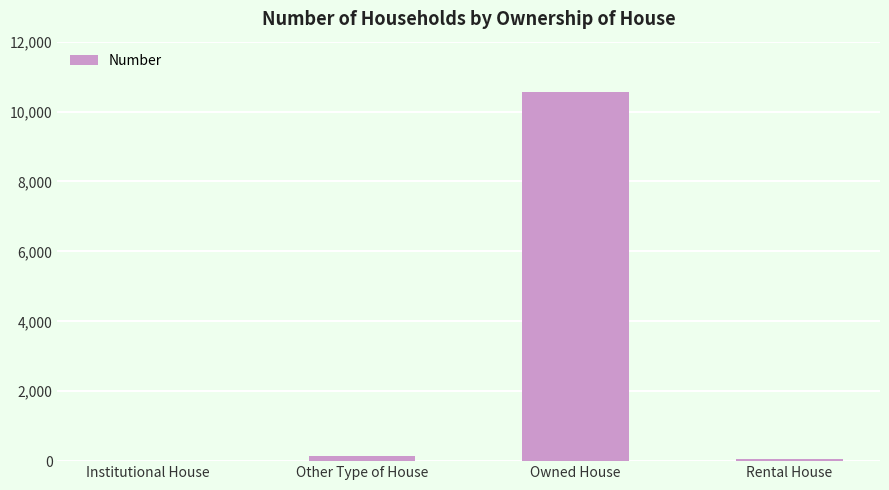

At which category does the chart reach its peak across all series?

Owned House